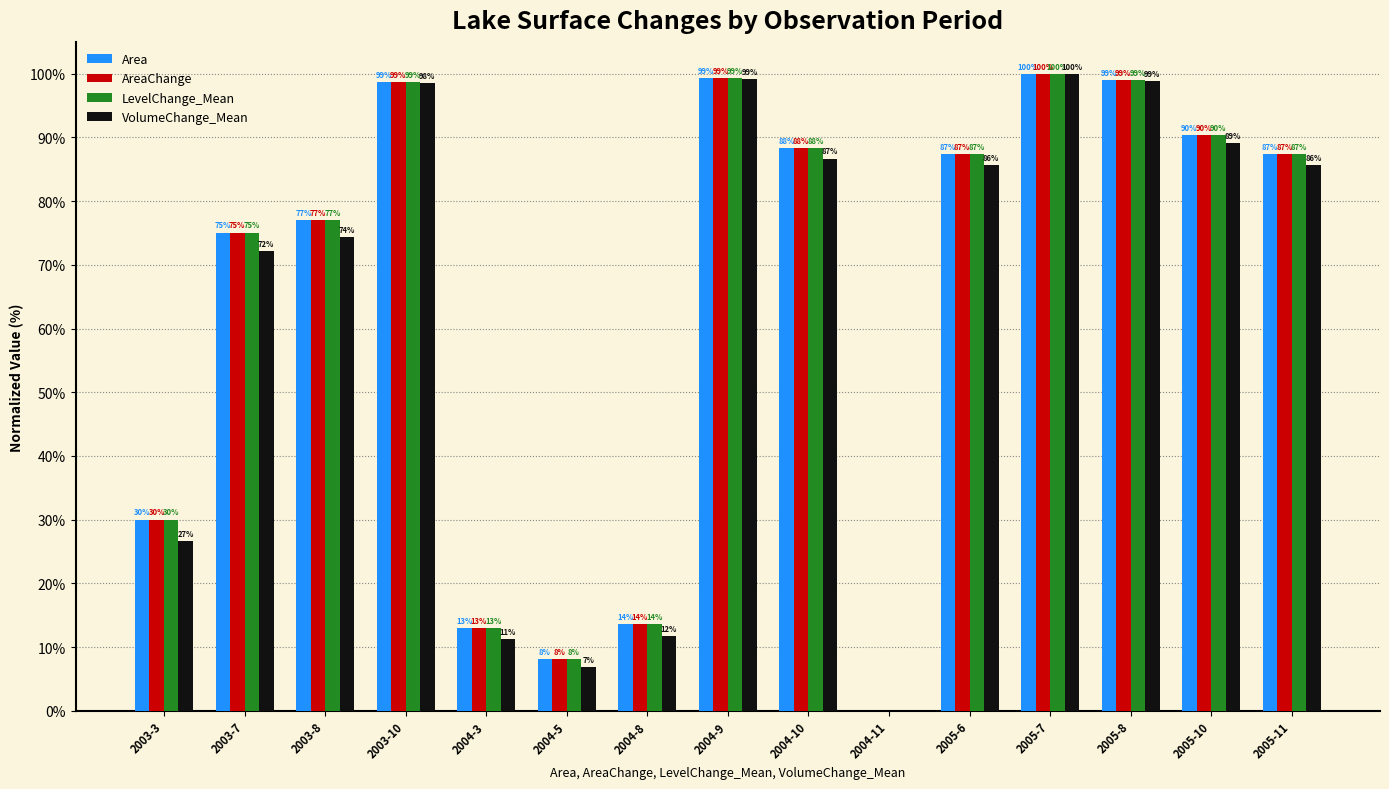

The Area series shows 128.5 at 2003-7. True or false?

False